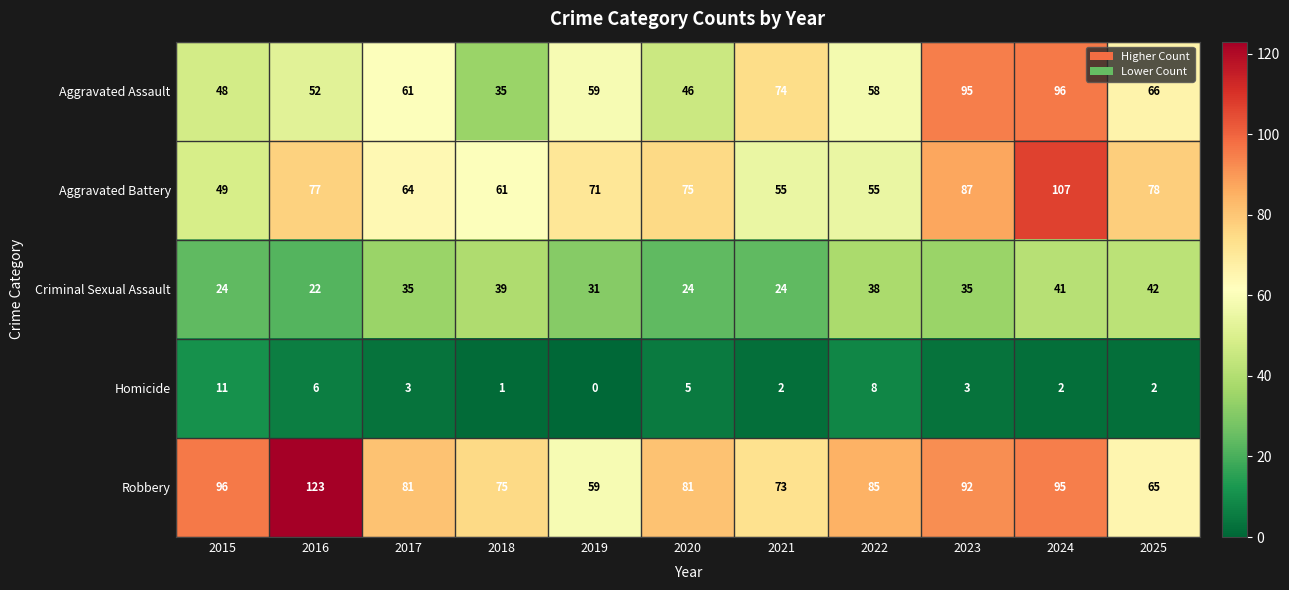

How many distinct data groups are displayed?

5